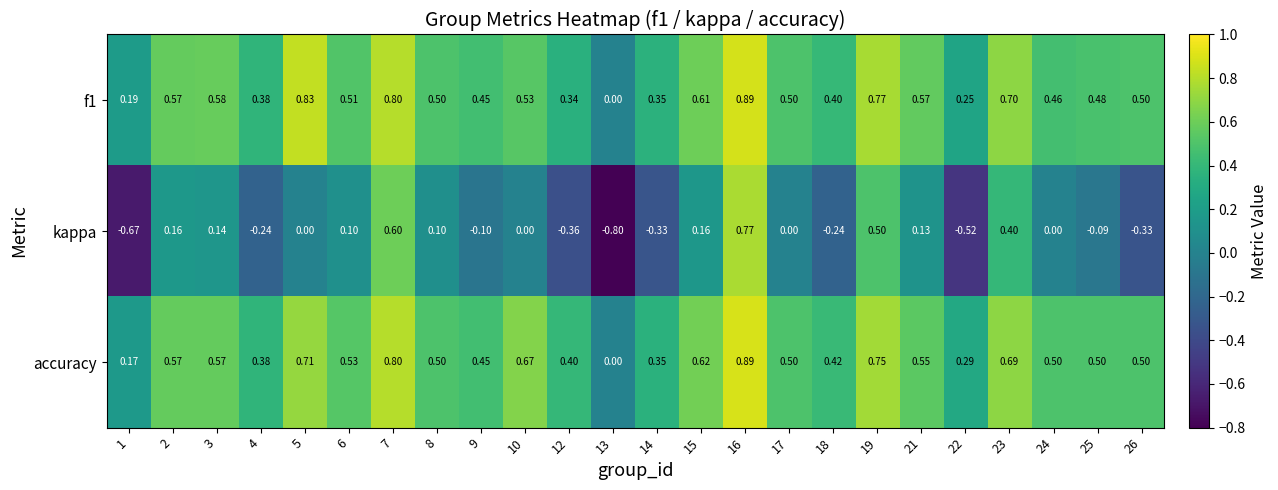

Is the value of accuracy at 25 greater than the value of kappa at 23?

Yes